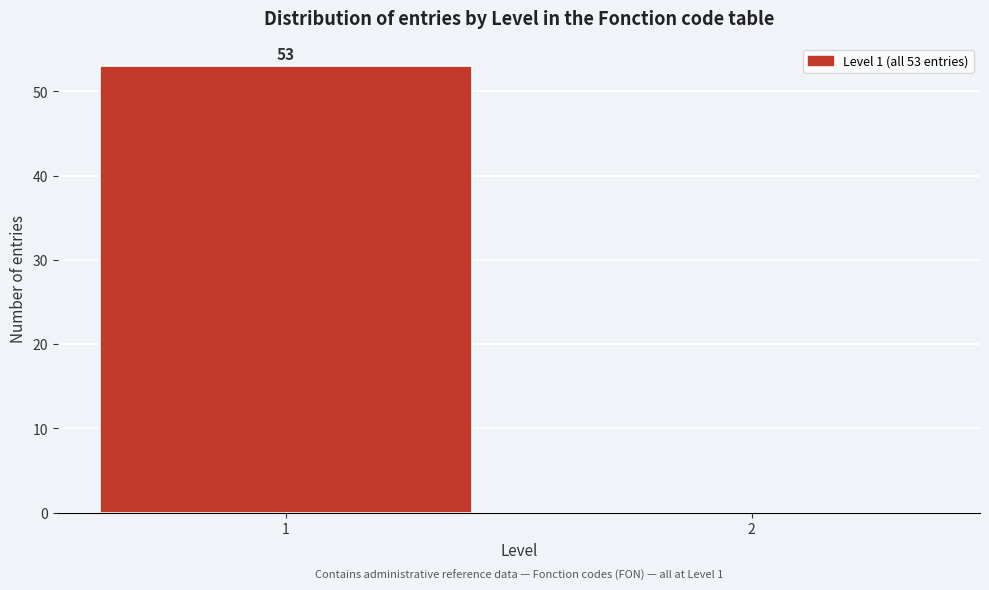

Reading left to right, what are all the values shown in this chart?

1=53	2=0